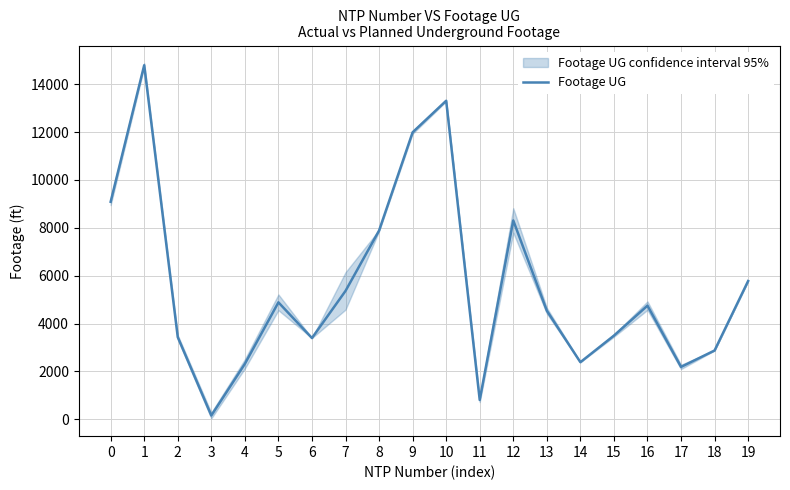

Reading left to right, transcribe all the data shown in this chart.

9086	14790	3432	158	2315	4885	3394	5362	7883	11987	13306	807	8305	4537	2385	3495	4747	2188	2874	5776